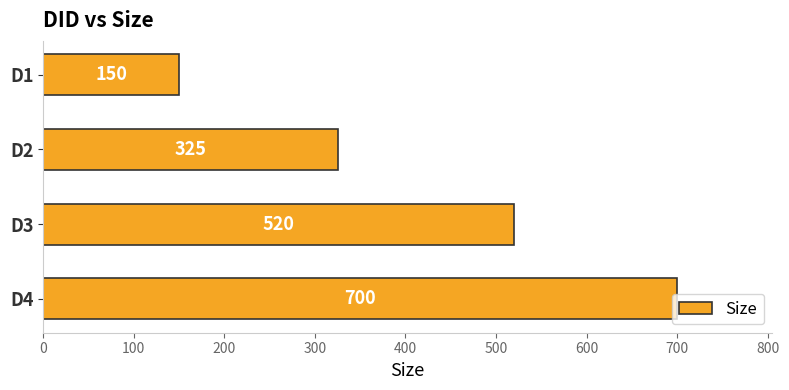

What is the difference between the maximum and minimum values?

550